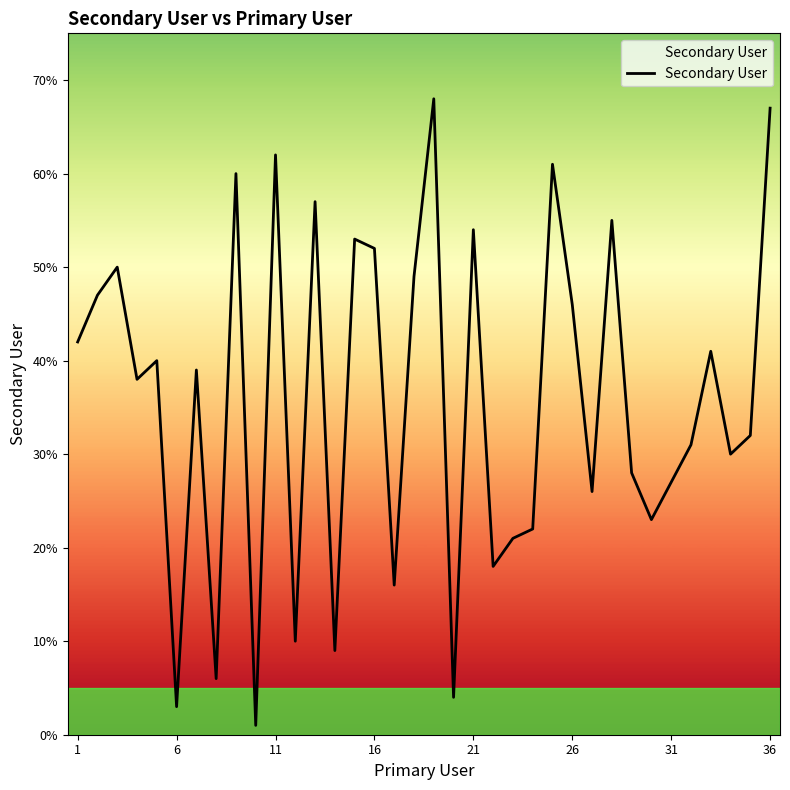

What is the difference between the maximum and minimum values?

67